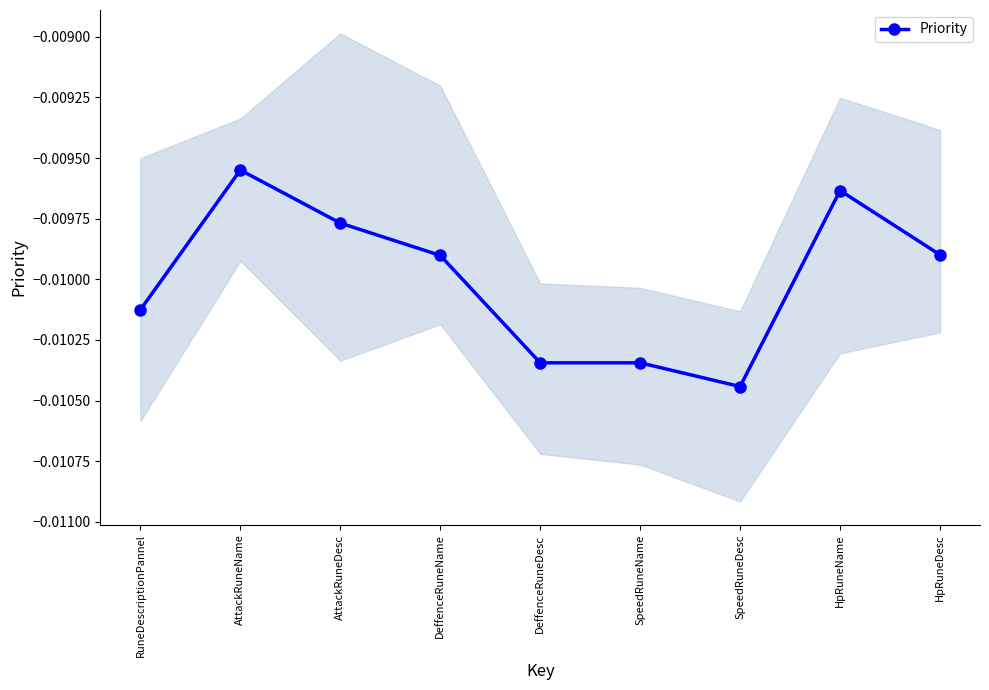

True or false: the data shows -0.0 at HpRuneDesc.

True